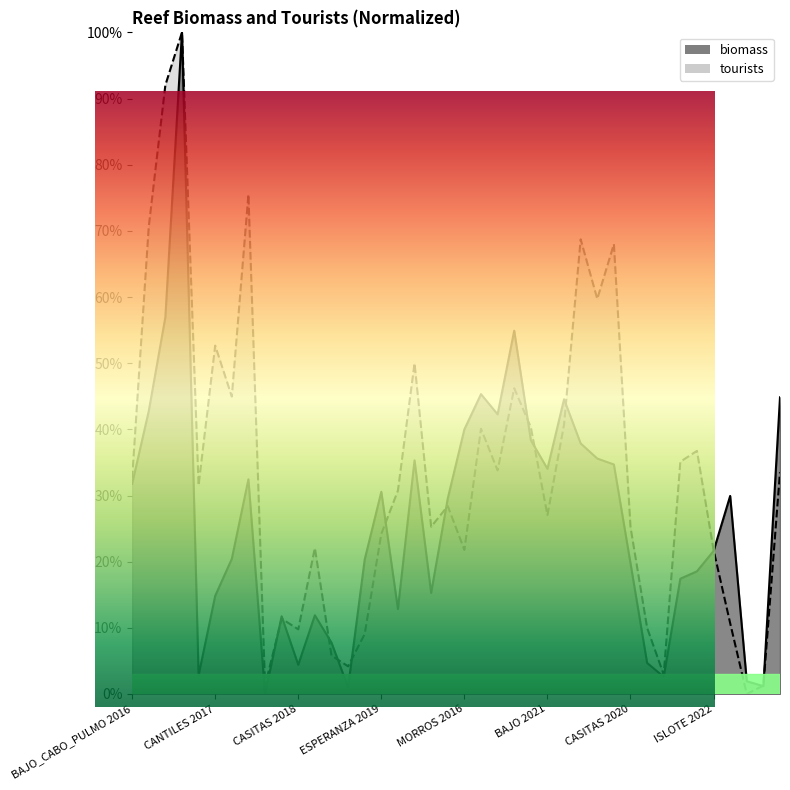

The tourists series shows 28.4 at ISLOTE 2019. True or false?

True